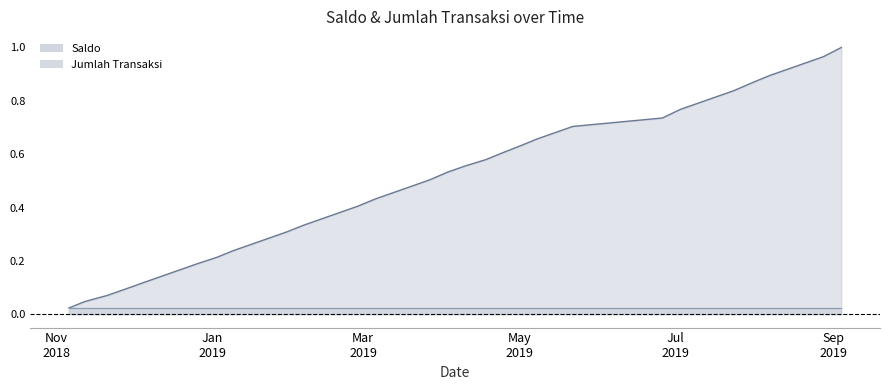

How many categories are shown in the chart?

40